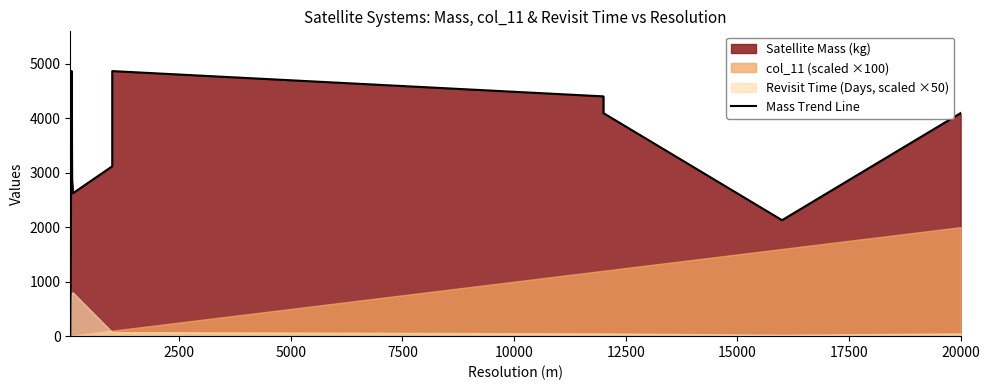

The chart shows a value of 2175 at 10000. True or false?

False